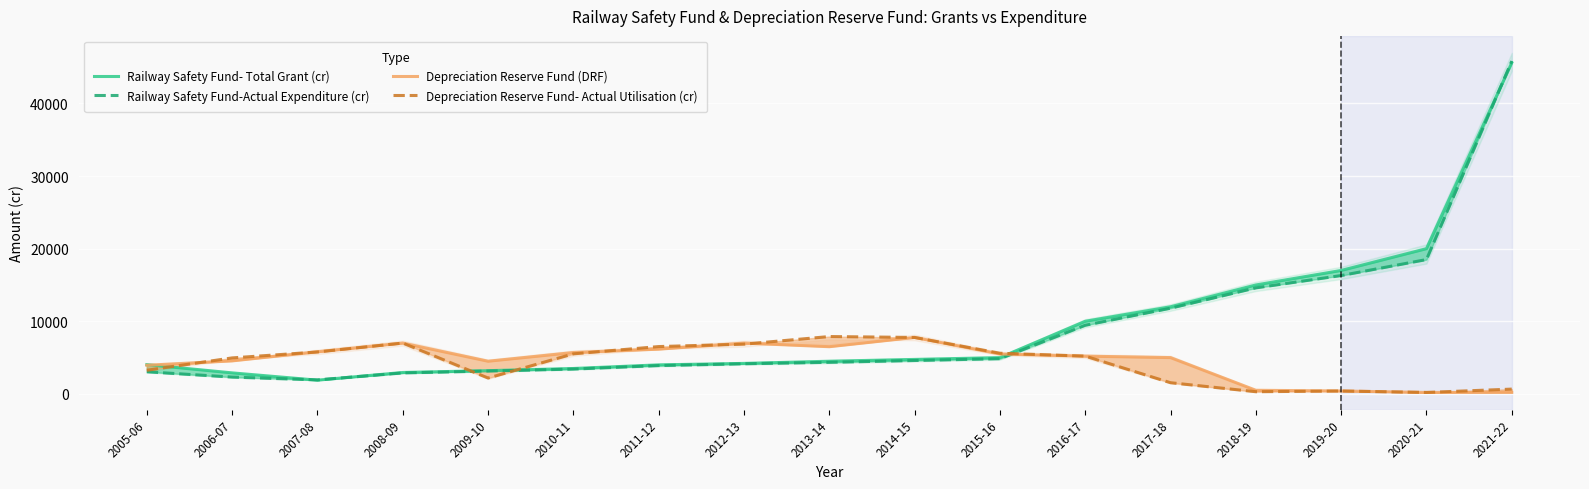

At which category does Railway Safety Fund-Actual Expenditure (cr) reach its first local valley?

2007-08